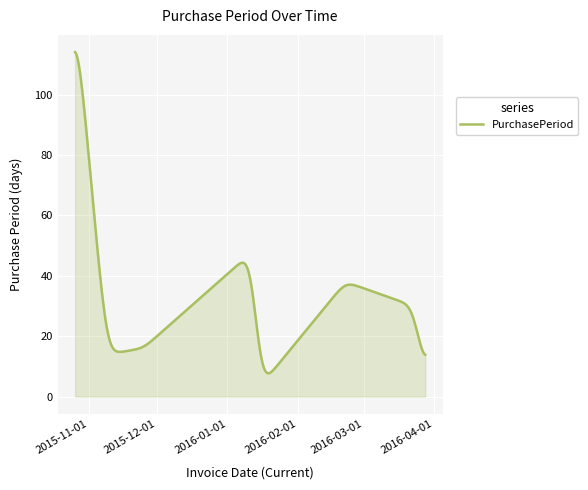

Does the chart display data point markers on the line(s)?

No